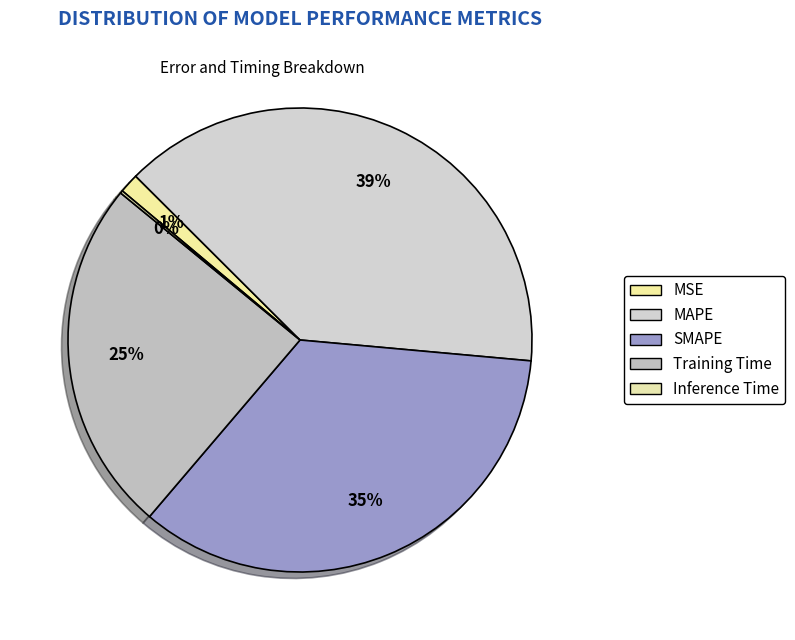

Which category has the biggest portion of the pie?

MAPE